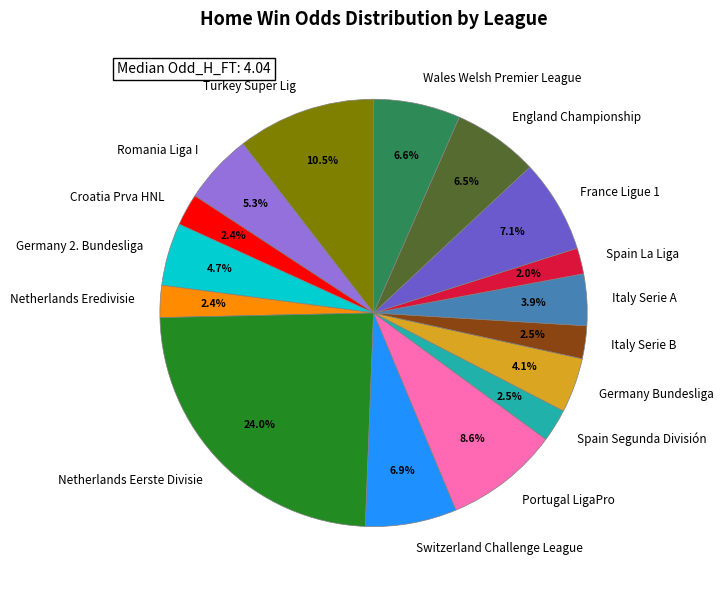

Which slice is the largest?

Netherlands Eerste Divisie